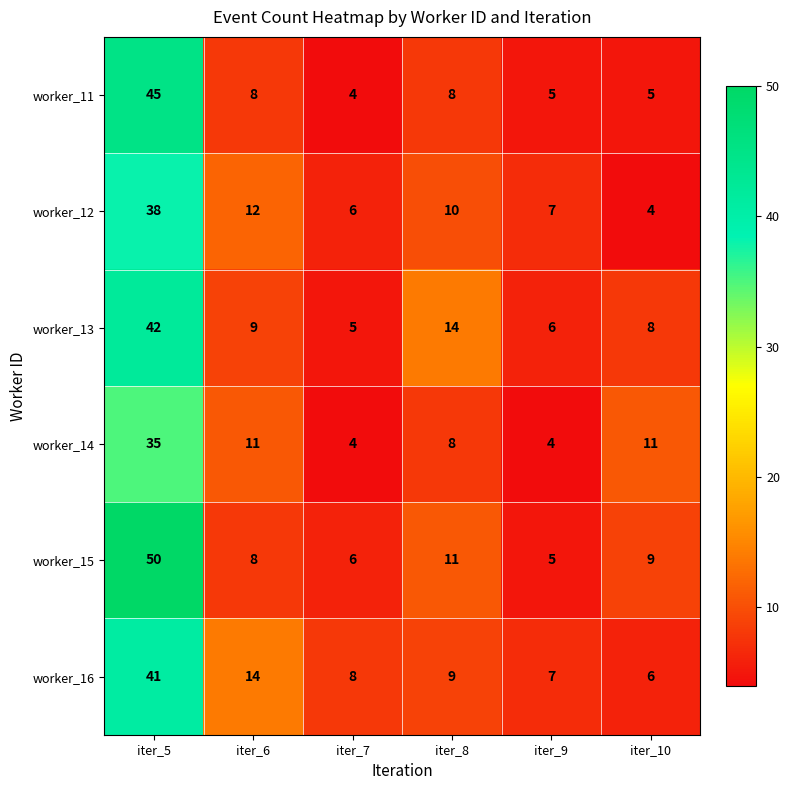

At how many categories does at least one series exceed 19?

1